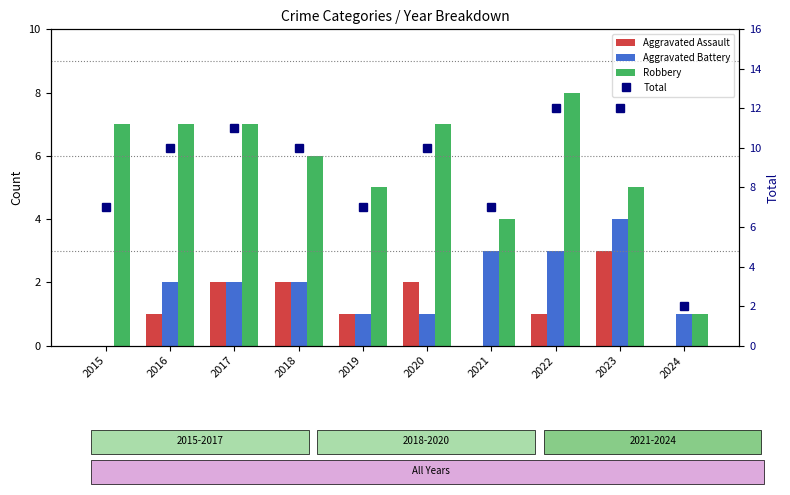

What are all the series names shown in the legend?

Aggravated Assault, Aggravated Battery, Robbery, Total